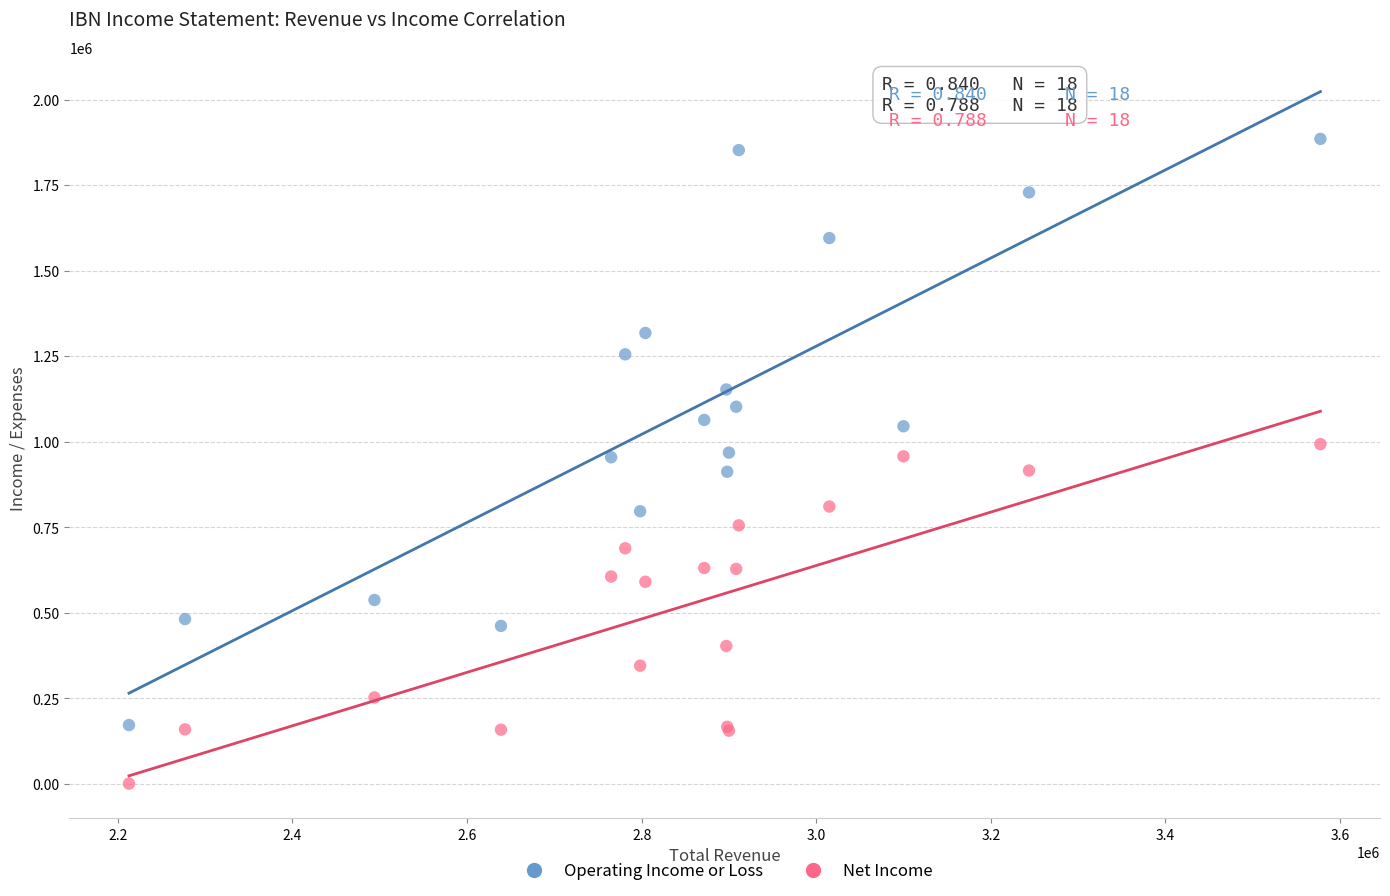

What is the X range (max minus min) for the scatter plot?

1364700